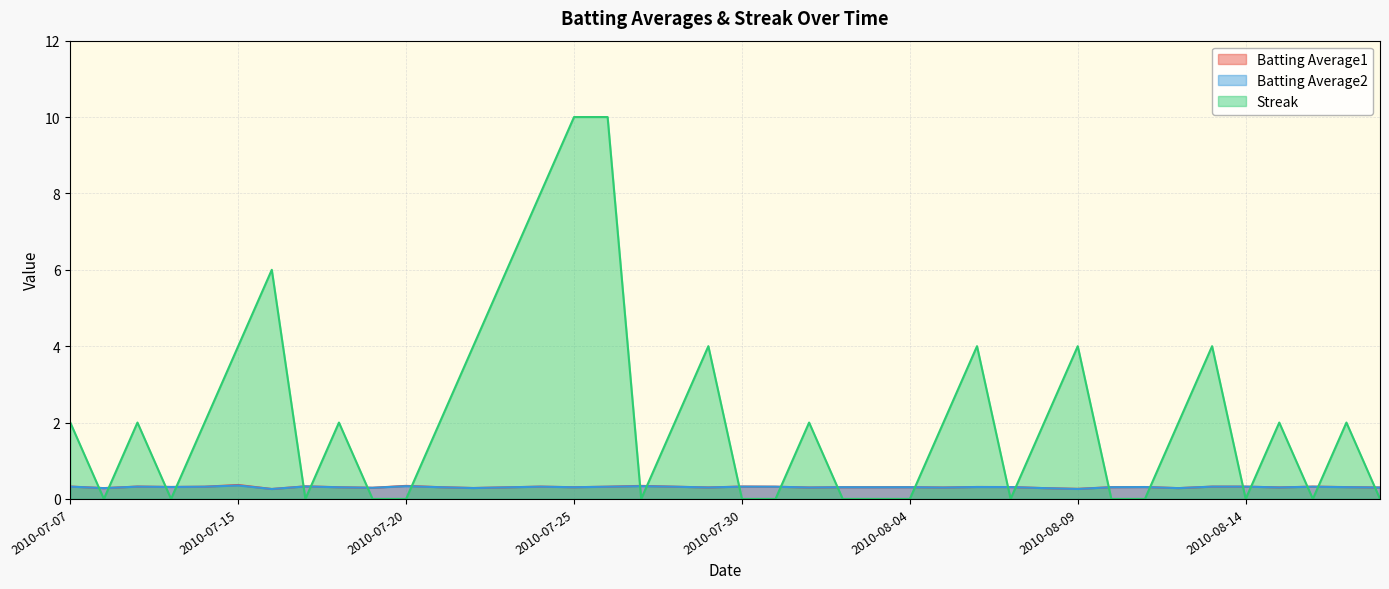

Which series has the widest spread of values?

Streak